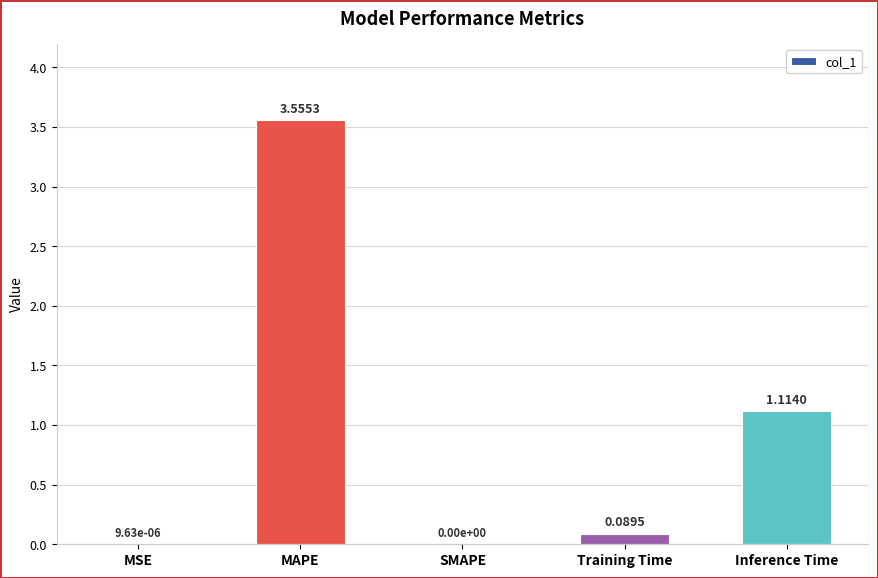

What is the sum of all values?

4.8